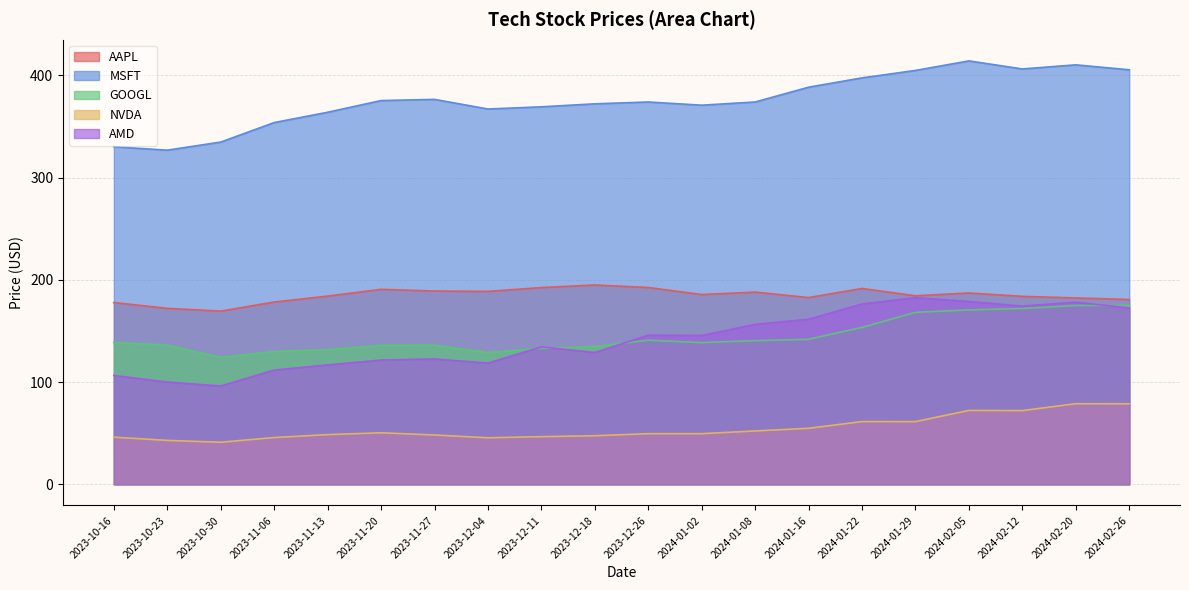

What is the difference between the maximum and minimum values in the NVDA series?

37.7